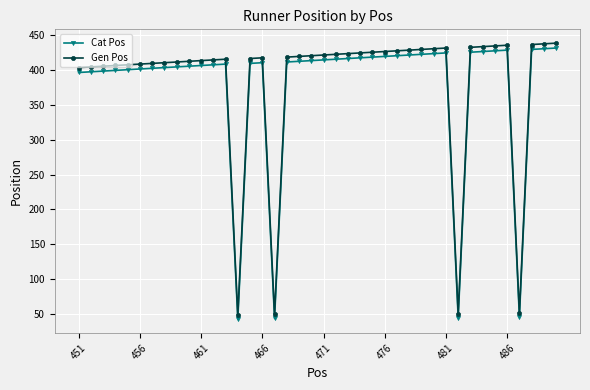

True or false: Cat Pos and Gen Pos intersect in this chart.

False